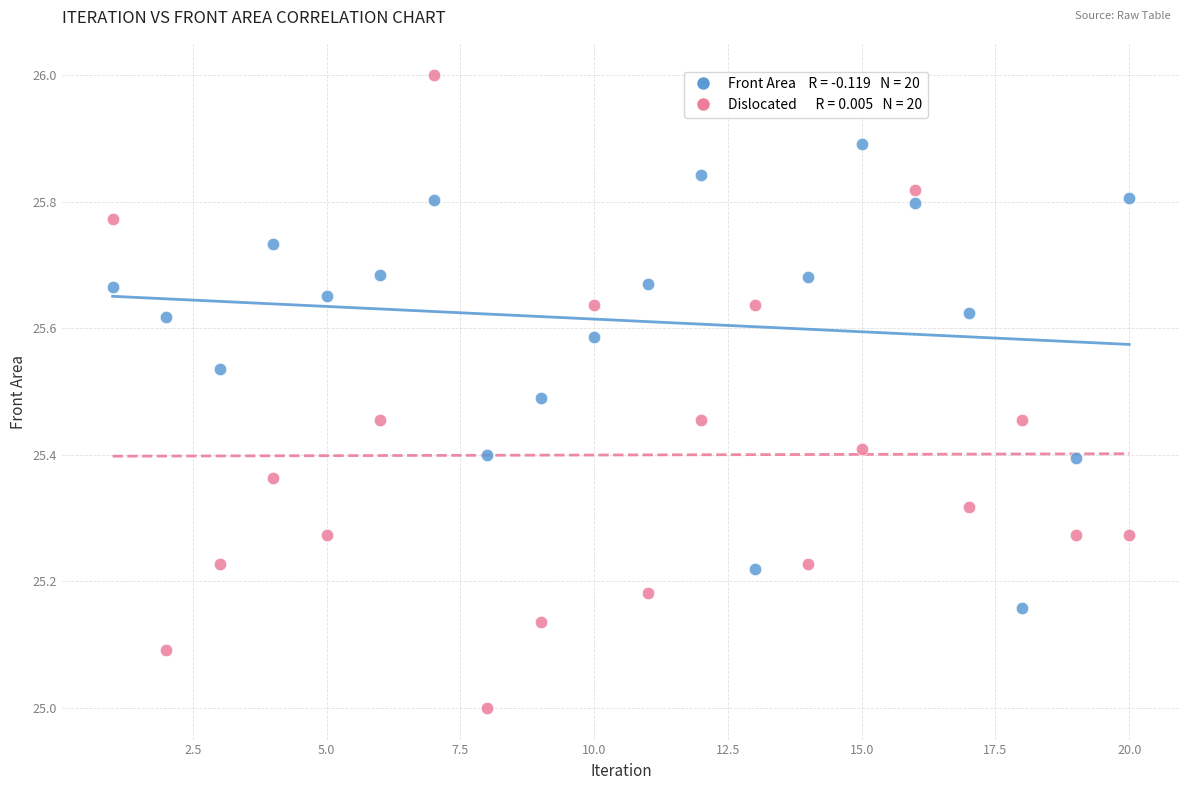

Across all data points, what is the range of Y values (max minus min)?

1.0